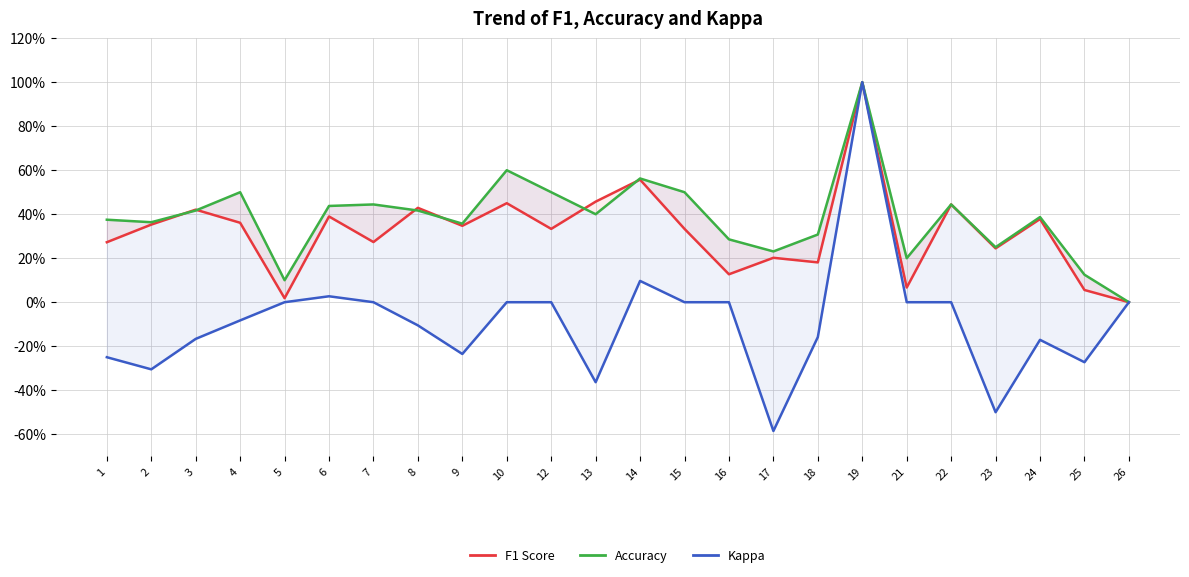

True or false: Accuracy and Kappa intersect in this chart.

False